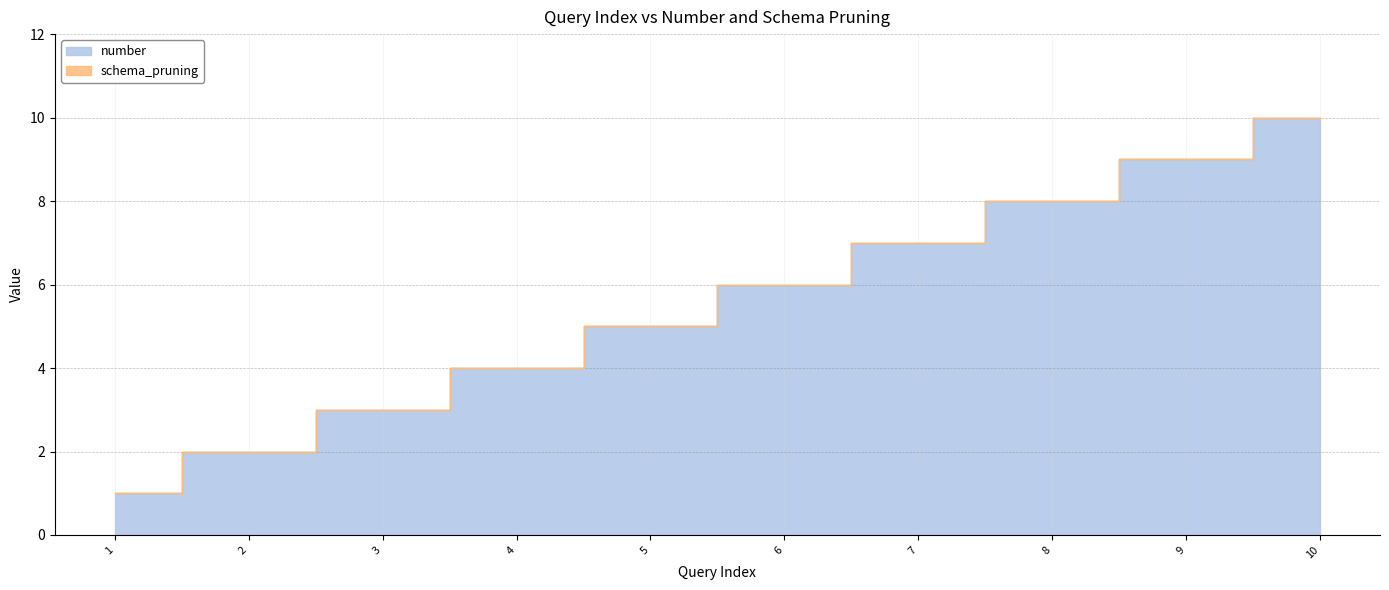

Is it true that the value at 8 is 2?

False